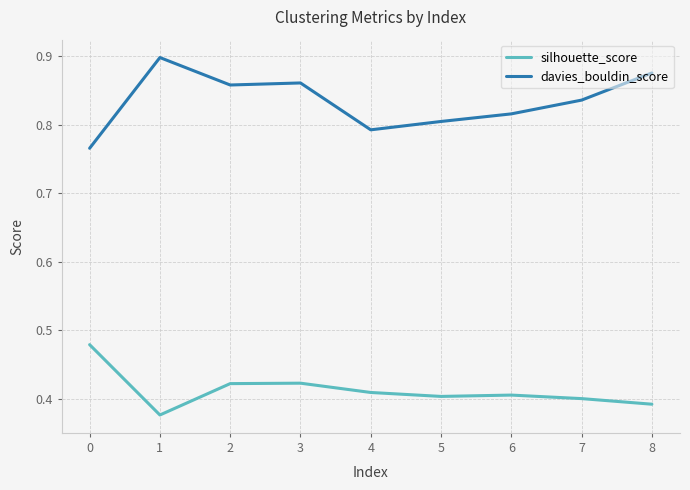

The davies_bouldin_score series shows 0.5 at 3. True or false?

False